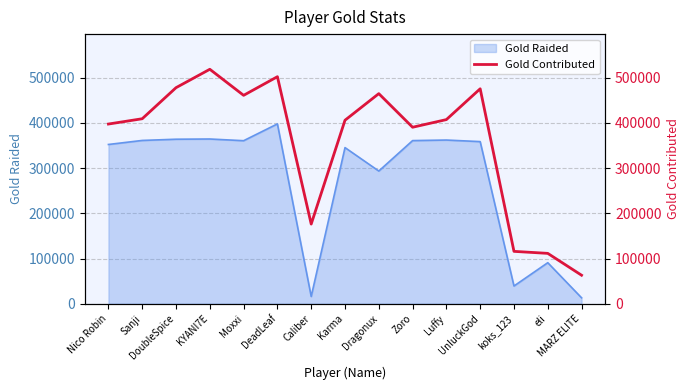

What is the highest value of the Gold Raided series?

397674